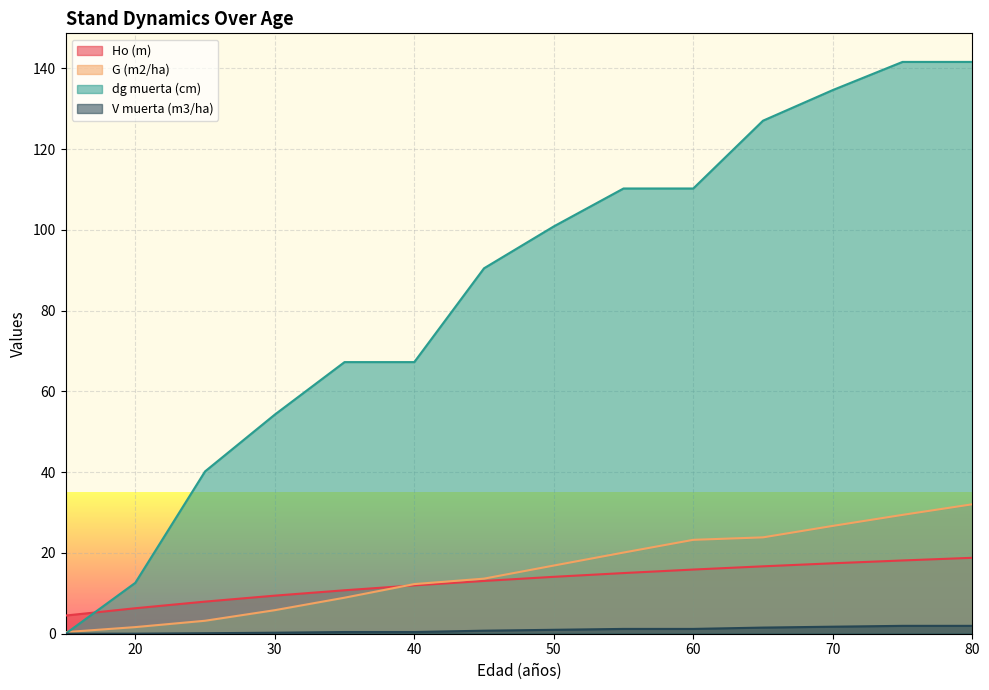

Reading right to left, what are all the values shown in this chart?

Ho (m): 18.8	18.1	17.4	16.7	15.9	15.0	14.1	13.1	12.0	10.8	9.4	8.0	6.3	4.5
G (m2/ha): 32.0	29.4	26.7	23.9	23.2	20.1	16.9	13.6	12.3	8.9	5.8	3.2	1.6	0.4
dg muerta (cm): 141.6	141.6	134.6	127.0	110.2	110.2	100.9	90.5	67.3	67.3	54.3	40.2	12.6	0.0
V muerta (m3/ha): 1.9	1.9	1.7	1.5	1.2	1.2	1.0	0.8	0.4	0.4	0.2	0.1	0.0	0.0